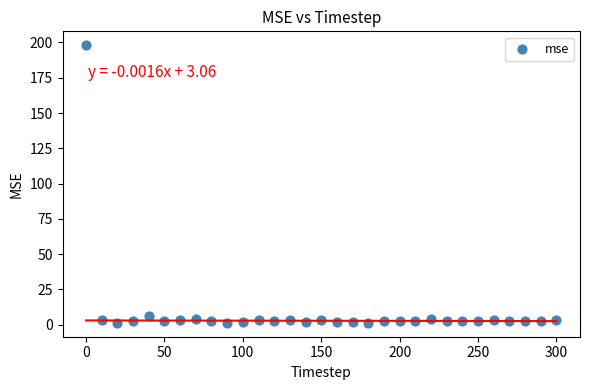

What Y value in the scatter plot is closest to 99?

6.5